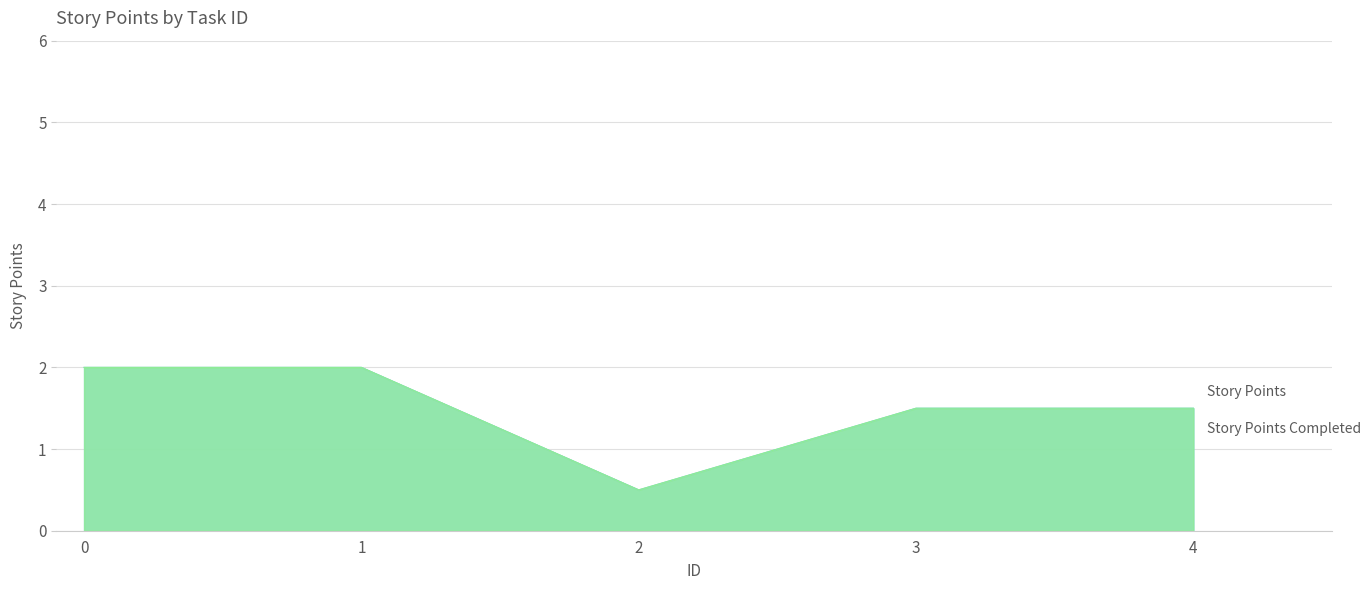

How many lines are shown in the chart?

2